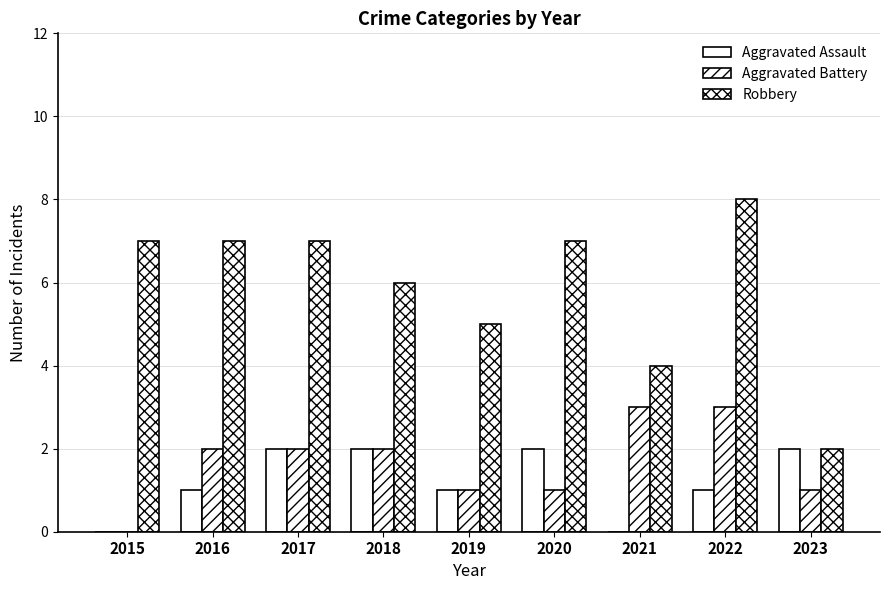

Are the bars grouped side by side (vs. stacked)?

Yes